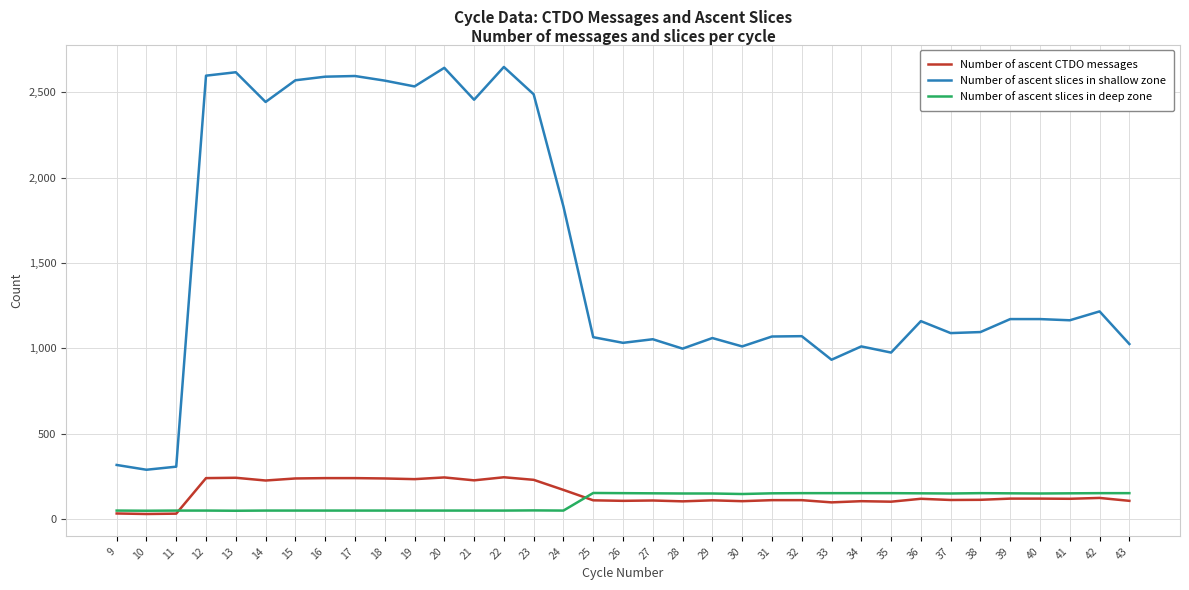

What is the difference between the second highest and second lowest values in the Number of ascent slices in shallow zone series?

2335